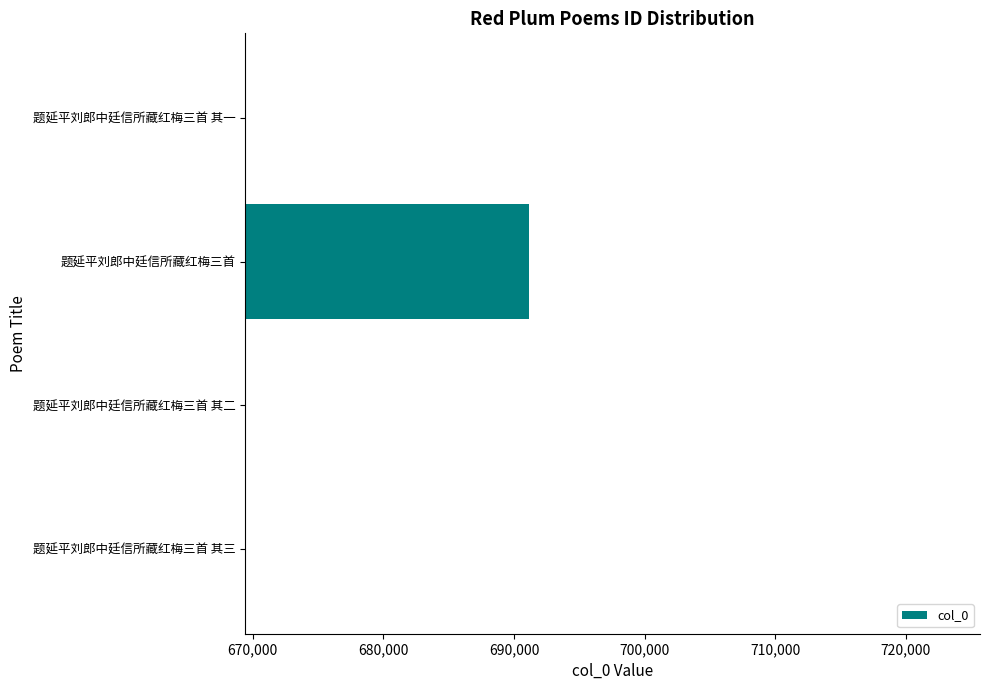

What is the sum of all values?

2699632